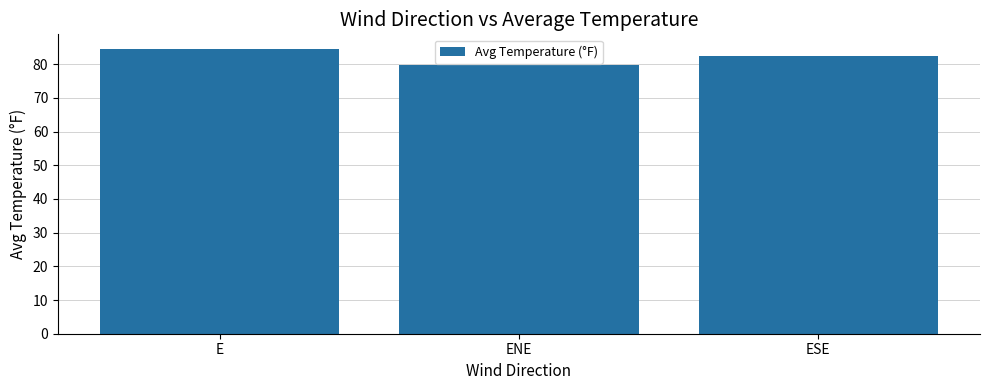

What is the change in value from ENE to ESE?

+2.6